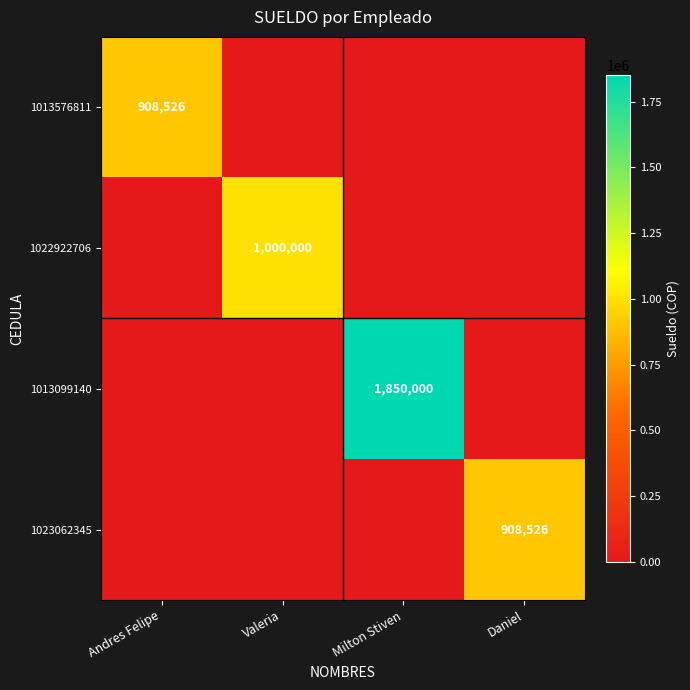

Between Andres Felipe and Milton Stiven, which is larger?

Andres Felipe